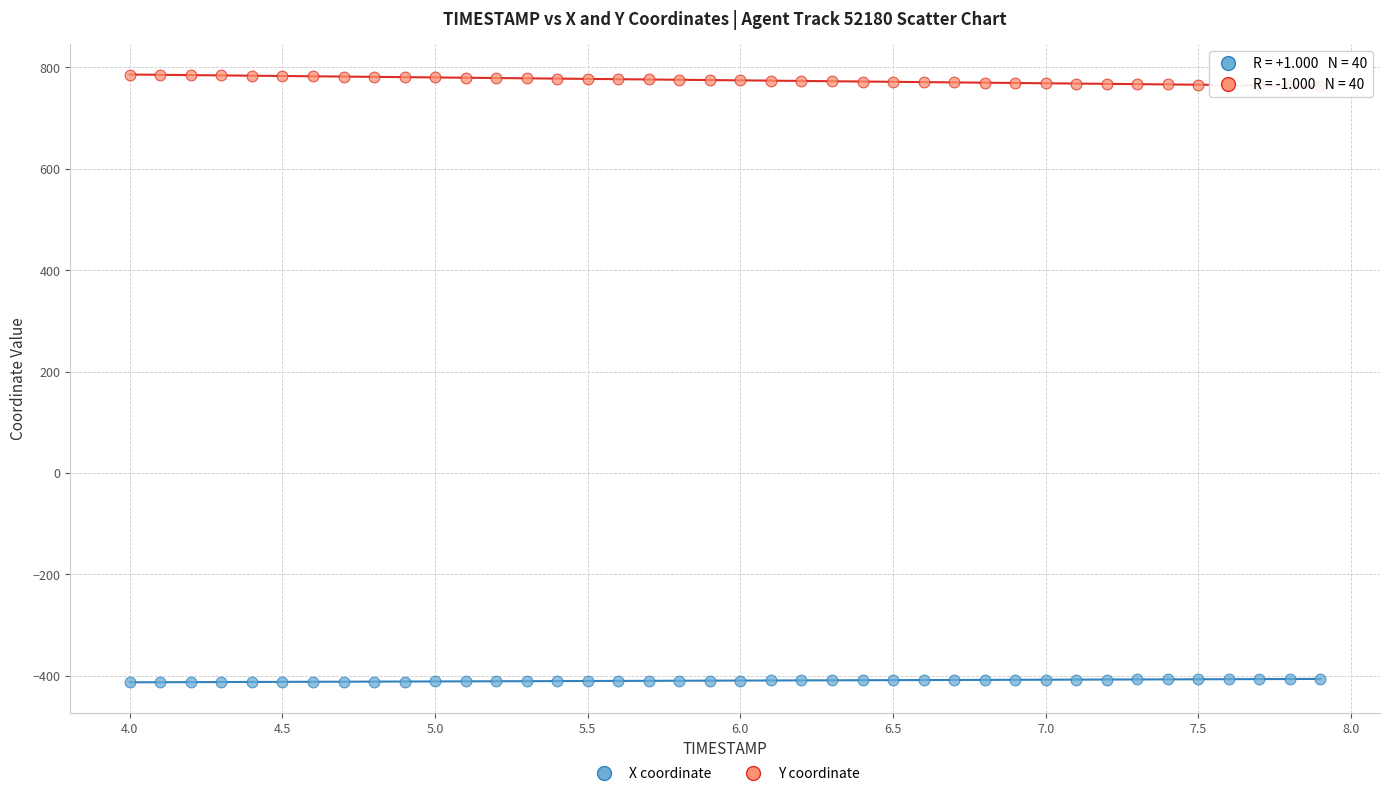

What are all the series names shown in the legend?

X coordinate, Y coordinate